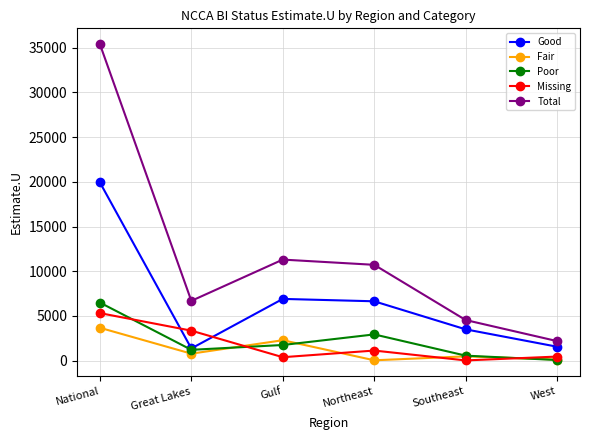

True or false: Fair and Good intersect in this chart.

False